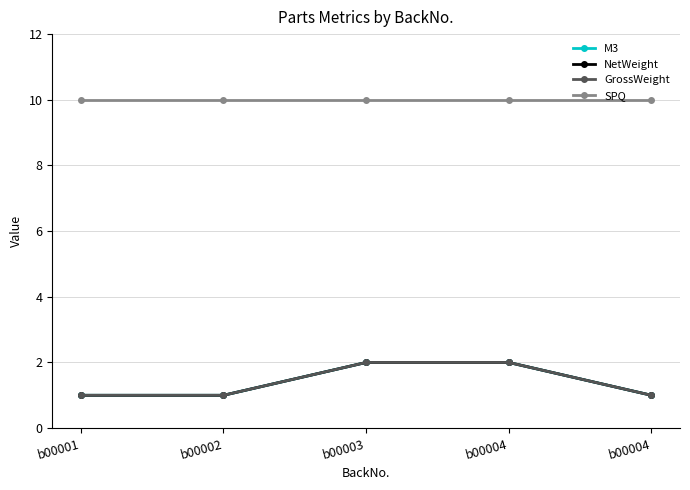

Which category has the lowest value across all series?

b00001